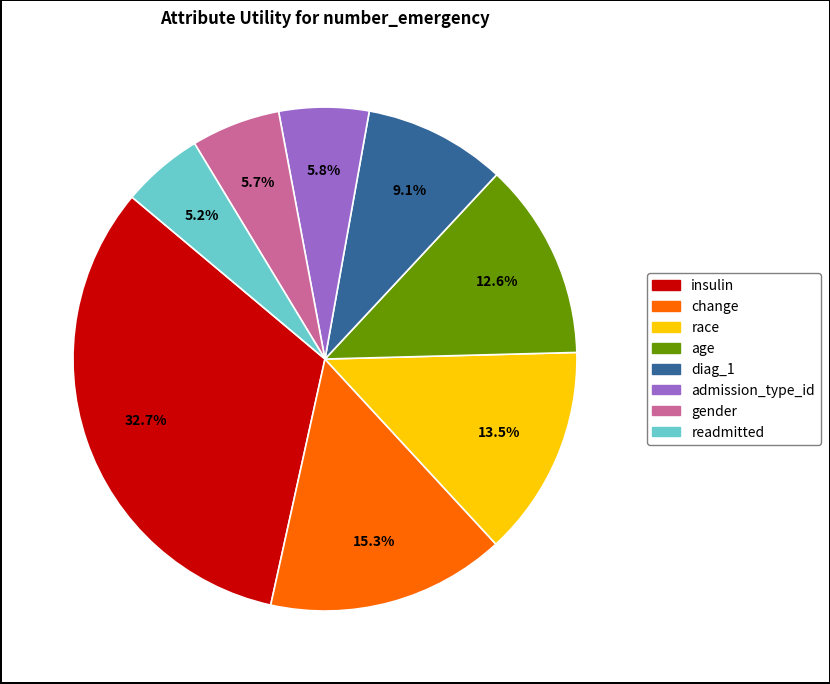

Does any single category account for the majority?

No